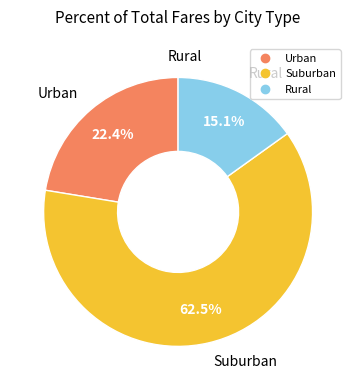

Is there a majority slice in this chart?

Yes